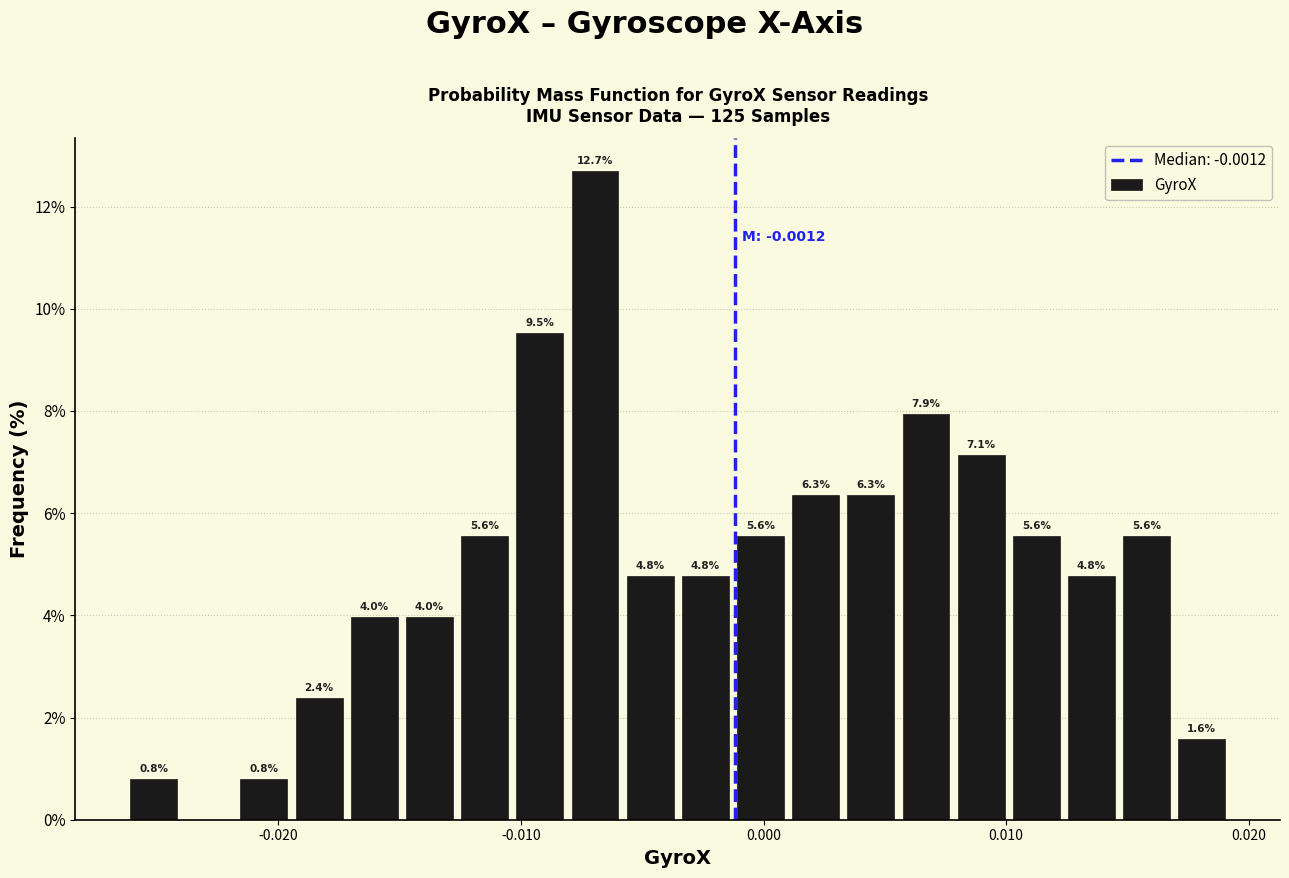

Around what value on the x-axis is the tallest bar? Give the approximate position of its centre, as read against the axis.

-0.007